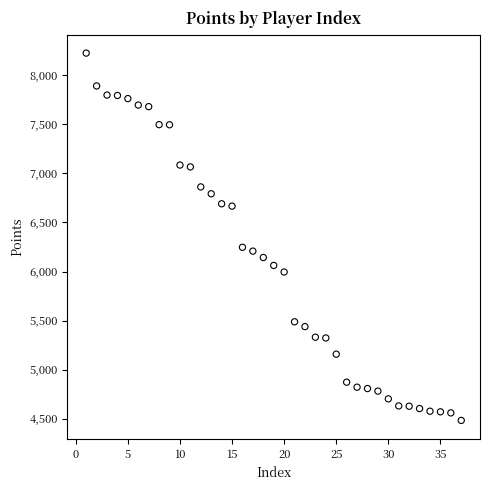

What is the range of X values (max minus min)?

36